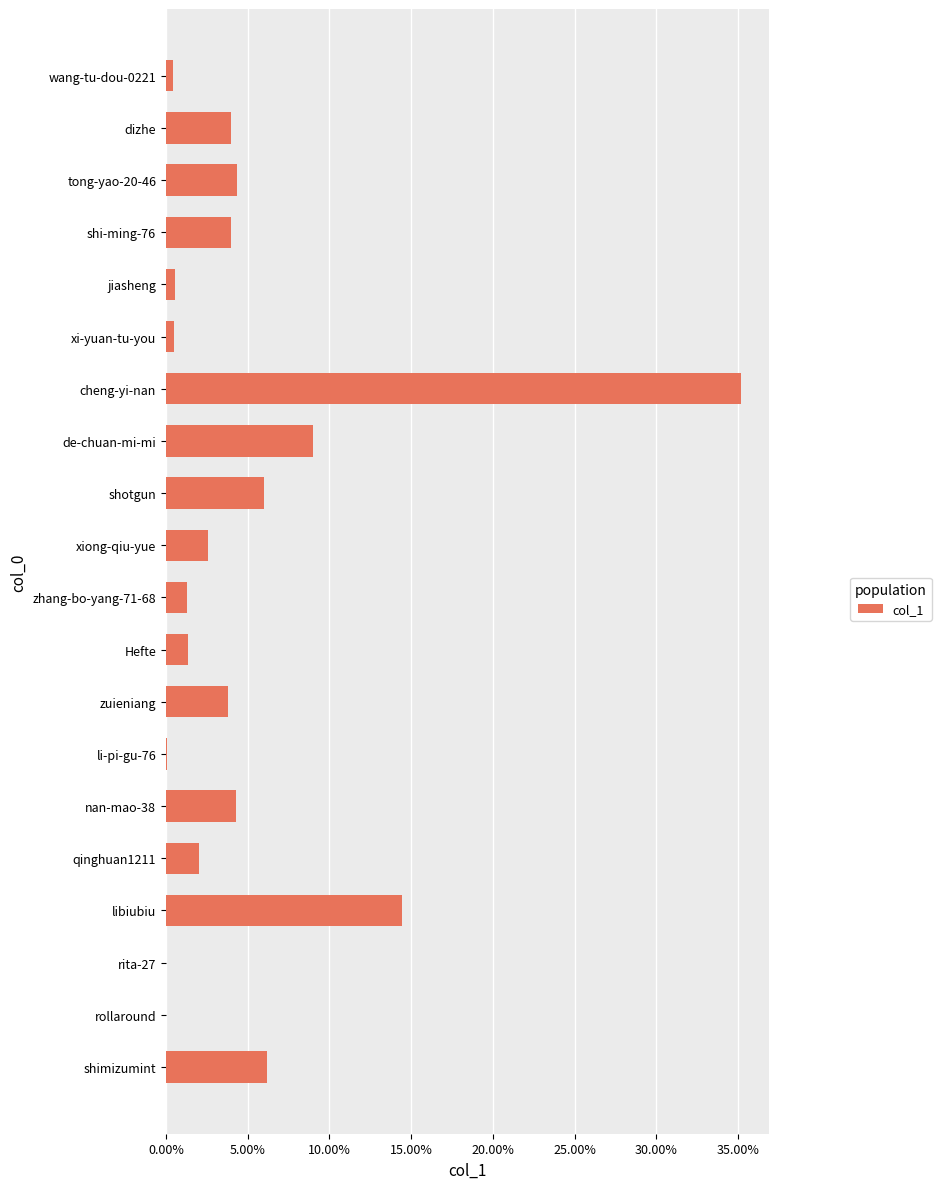

Are the bars horizontal?

Yes